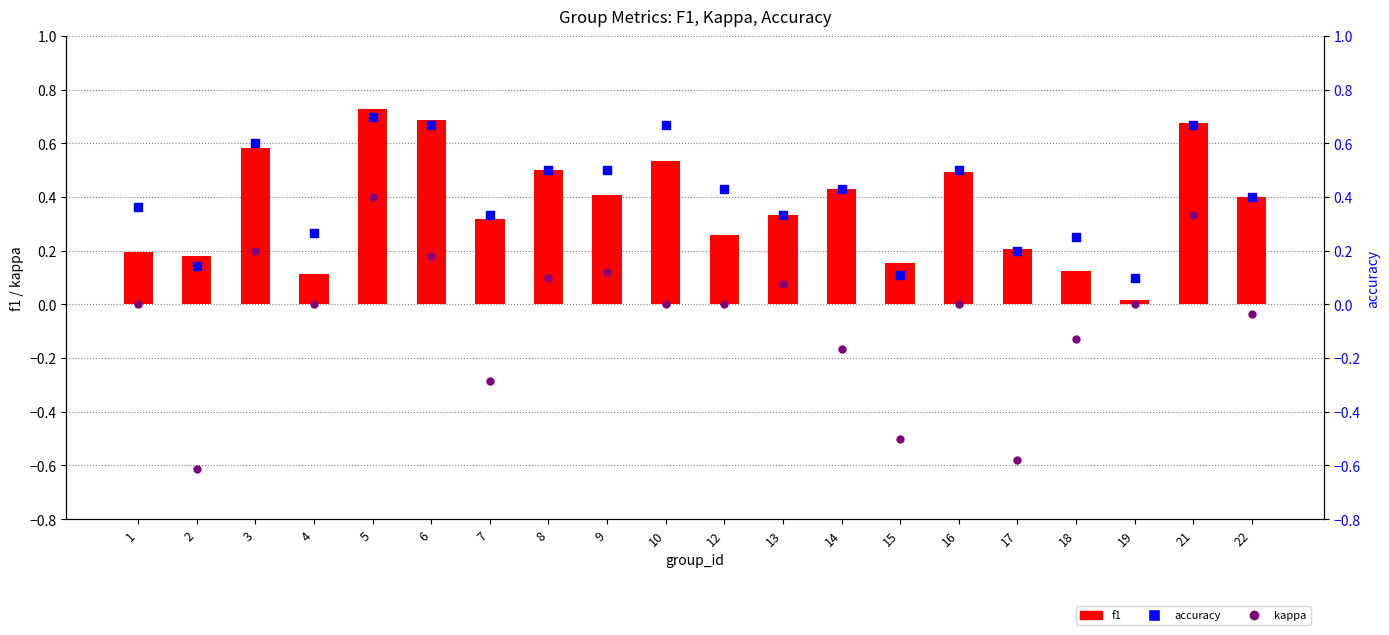

Which series reaches the maximum Y coordinate?

f1